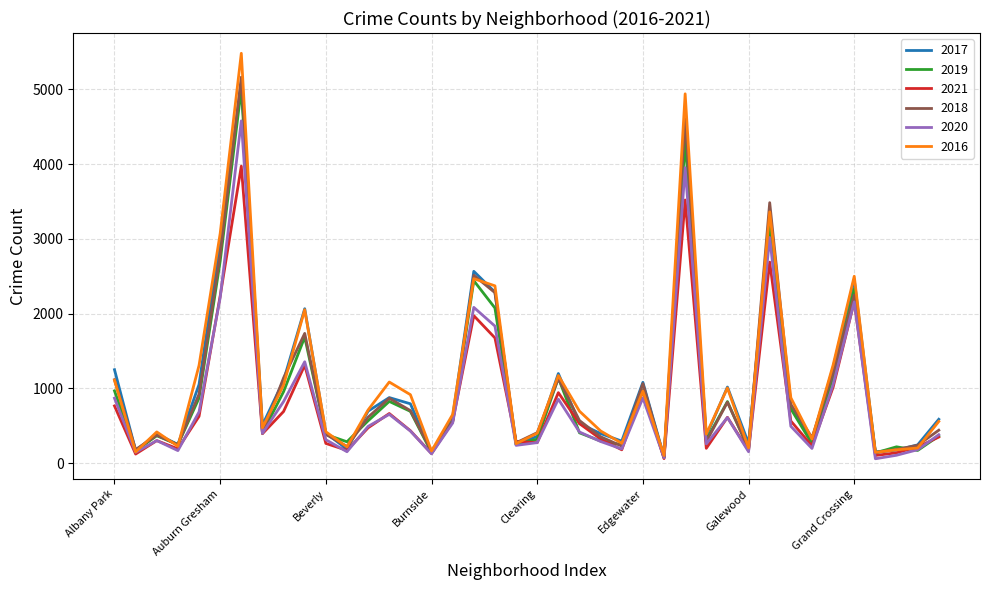

What is the average value of the 2021 series?

813